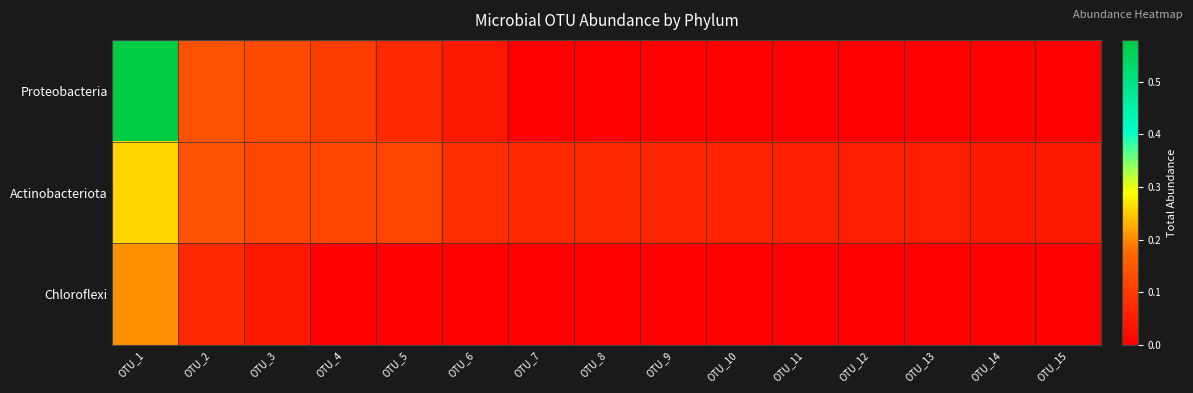

At how many categories does at least one series exceed 0?

15